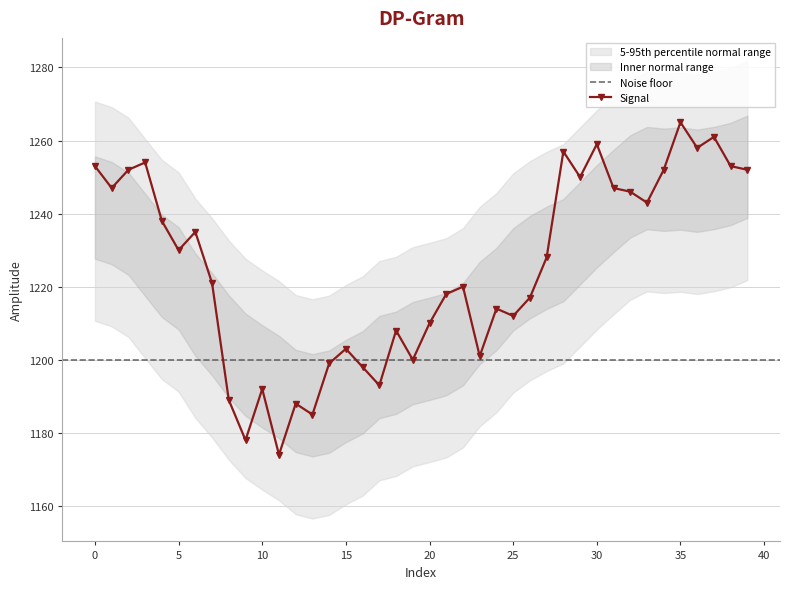

Approximately how many times larger is the value at 28 compared to 38?

1.0